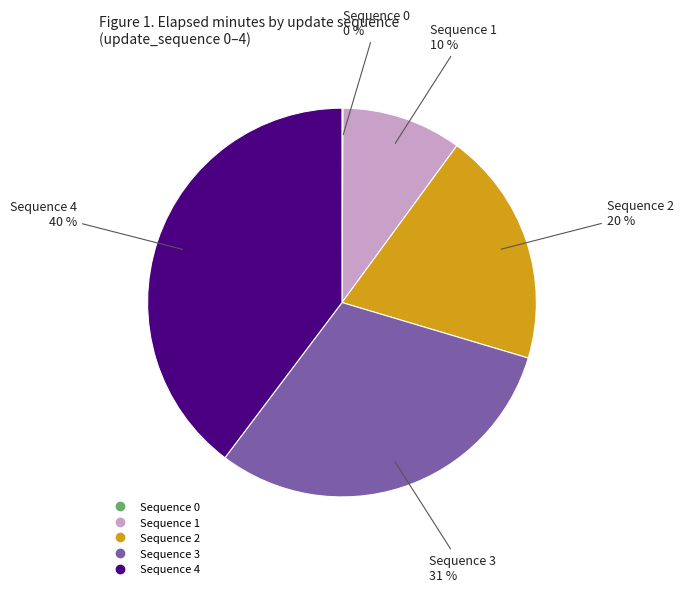

To the nearest percent, what is the average slice percentage?

20%